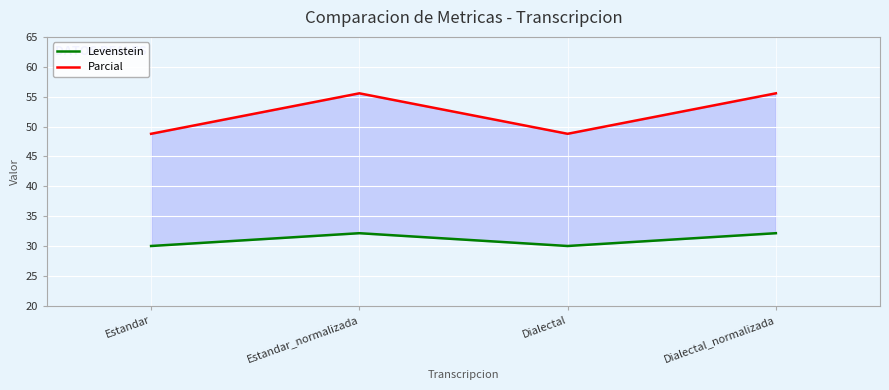

At which category is the sum across all series the highest?

Estandar_normalizada